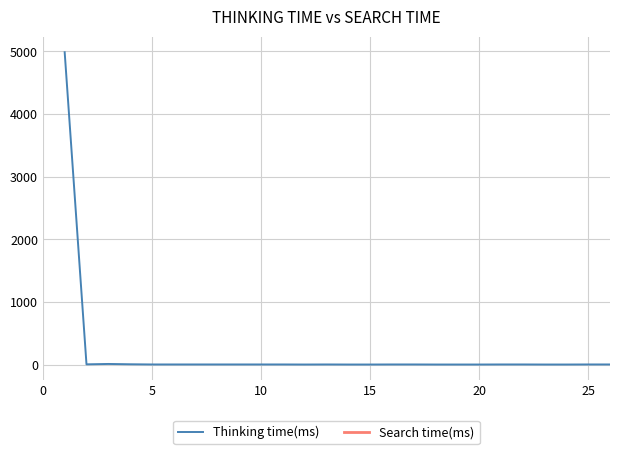

What is the highest value of the Thinking time(ms) series?

4987